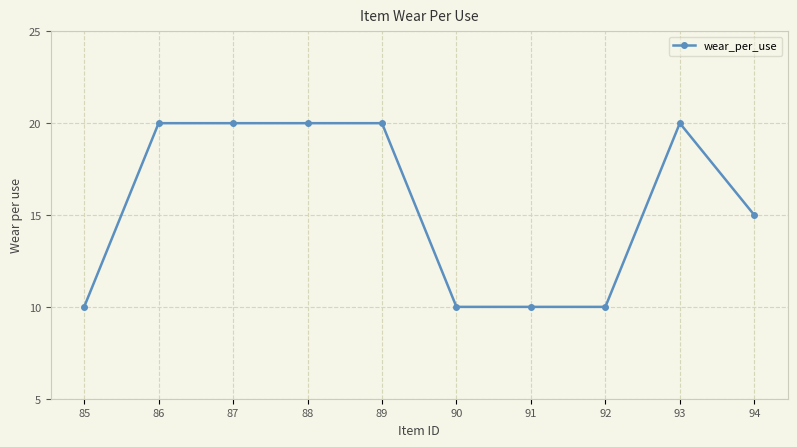

Count the values in the range 10 to 20.

10